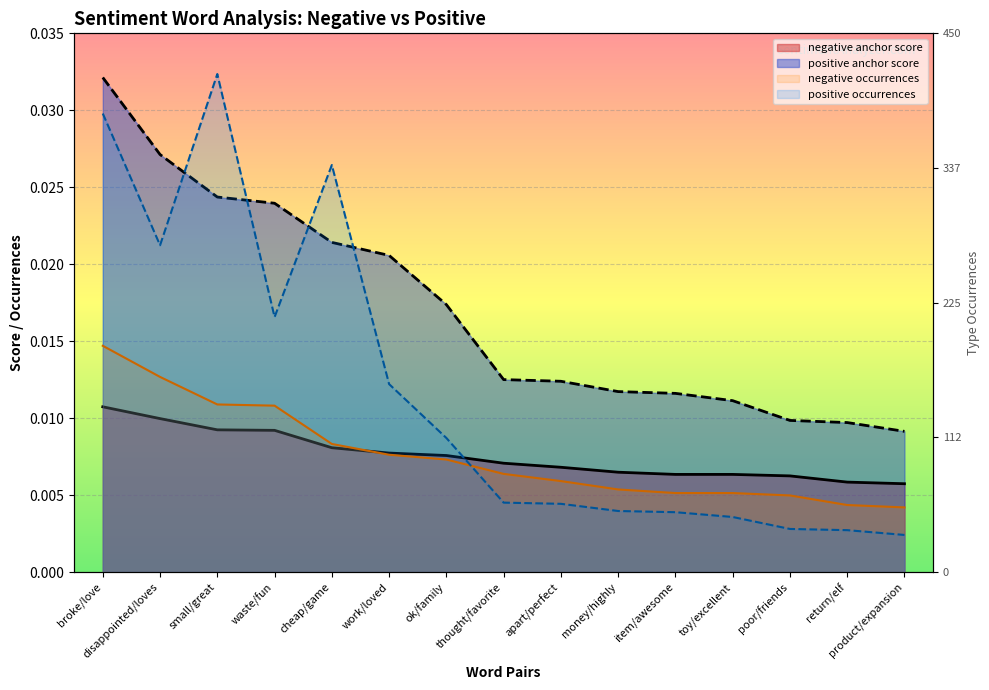

How many lines are shown in the chart?

4